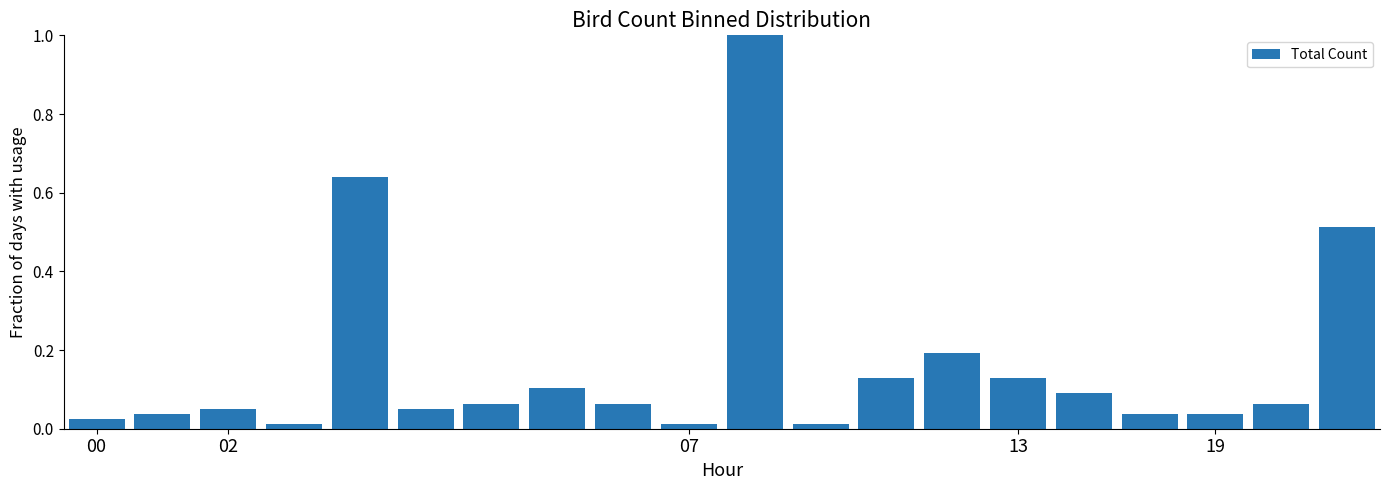

What is the sum of all values?

3.3